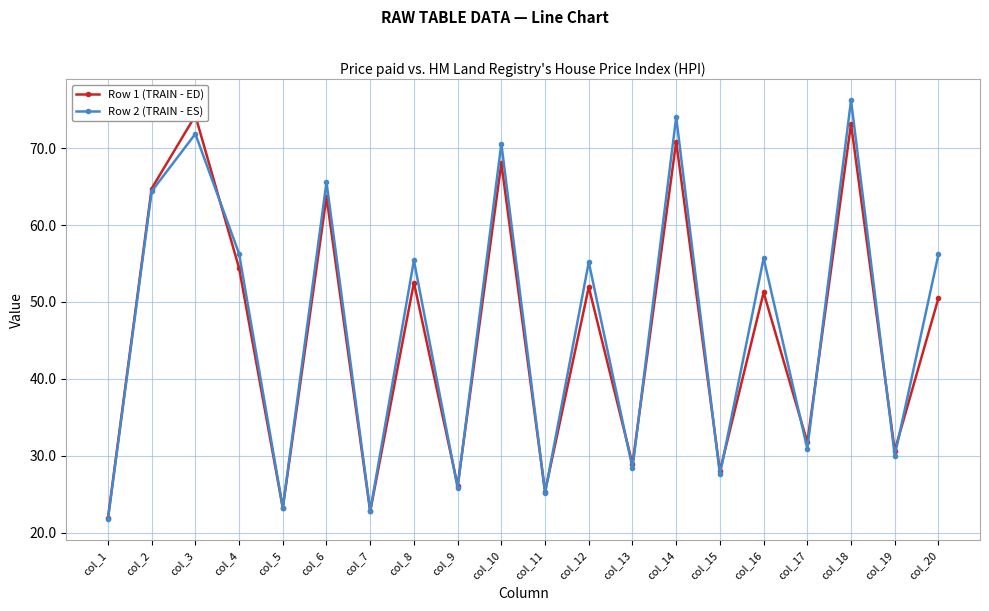

Read the Row 2 (TRAIN - ES) value at col_1.

21.7